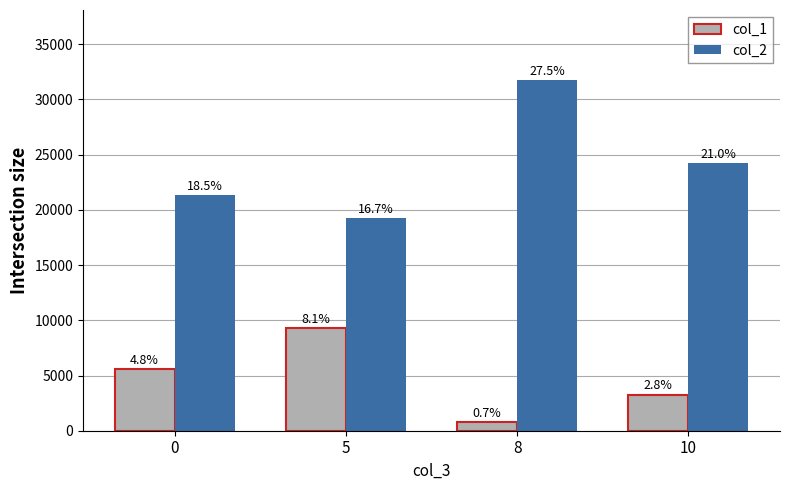

At which label does col_2 first exceed 24237?

8